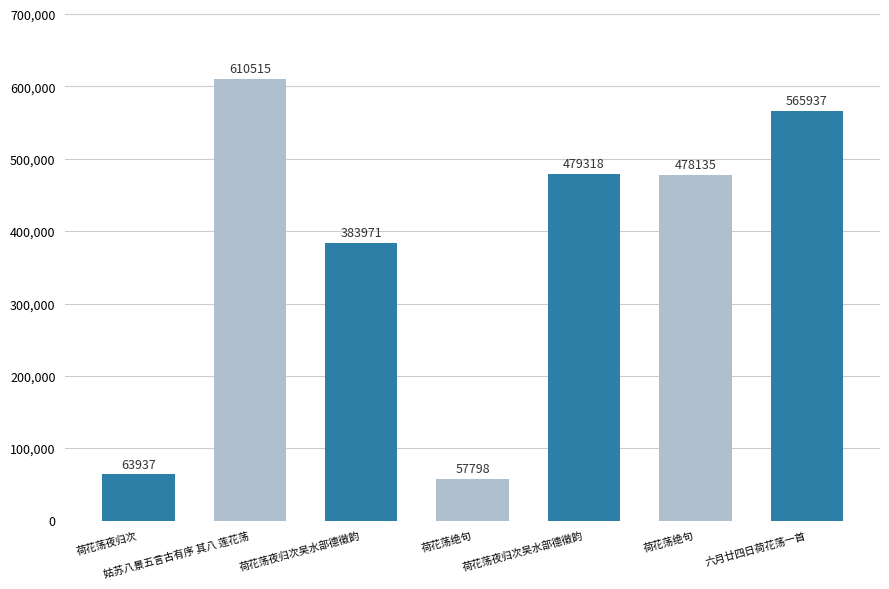

Reading left to right, what are all the values shown in this chart?

荷花荡夜归次=63937	姑苏八景五言古有序 其八 莲花荡=610515	荷花荡夜归次吴水部德徵韵=383971	荷花荡绝句=57798	荷花荡夜归次吴水部德徵韵=479318	荷花荡绝句=478135	六月廿四日荷花荡一首=565937